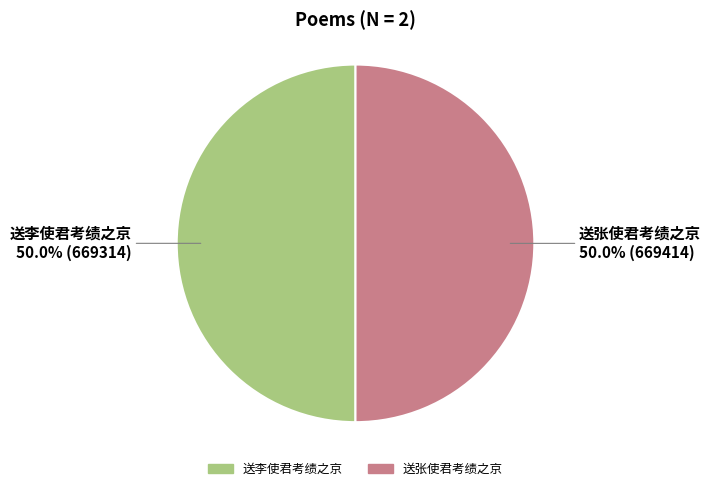

To the nearest percent, what is the combined percentage of 送李使君考绩之京 and 送张使君考绩之京?

100%